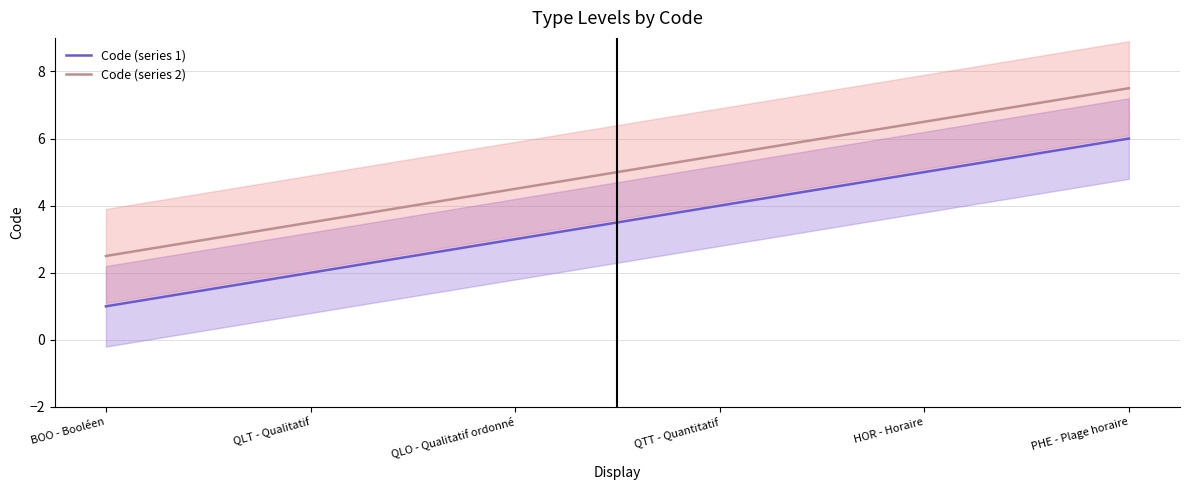

What is the difference between the Code (series 2) values at QLT - Qualitatif and QTT - Quantitatif?

2.0